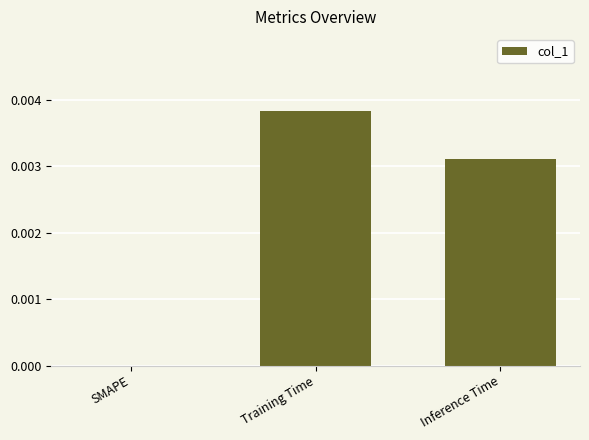

True or false: the data shows 0.0 at Training Time.

True